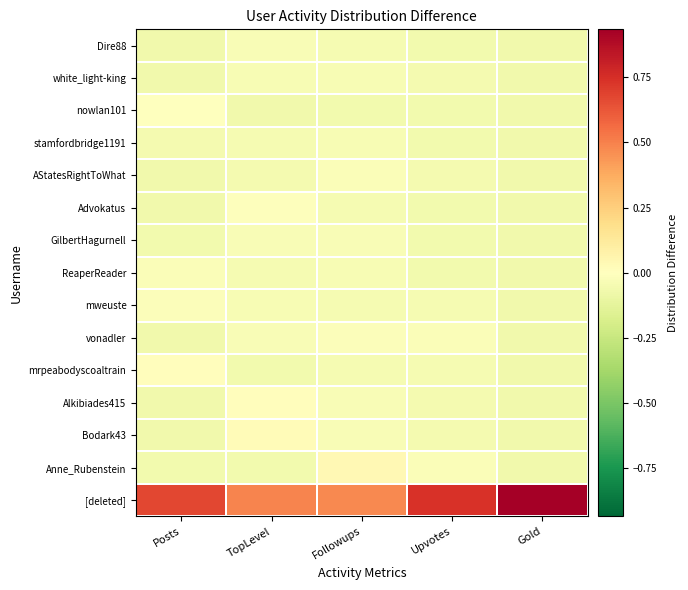

What is the difference between the highest and lowest values at TopLevel?

0.6